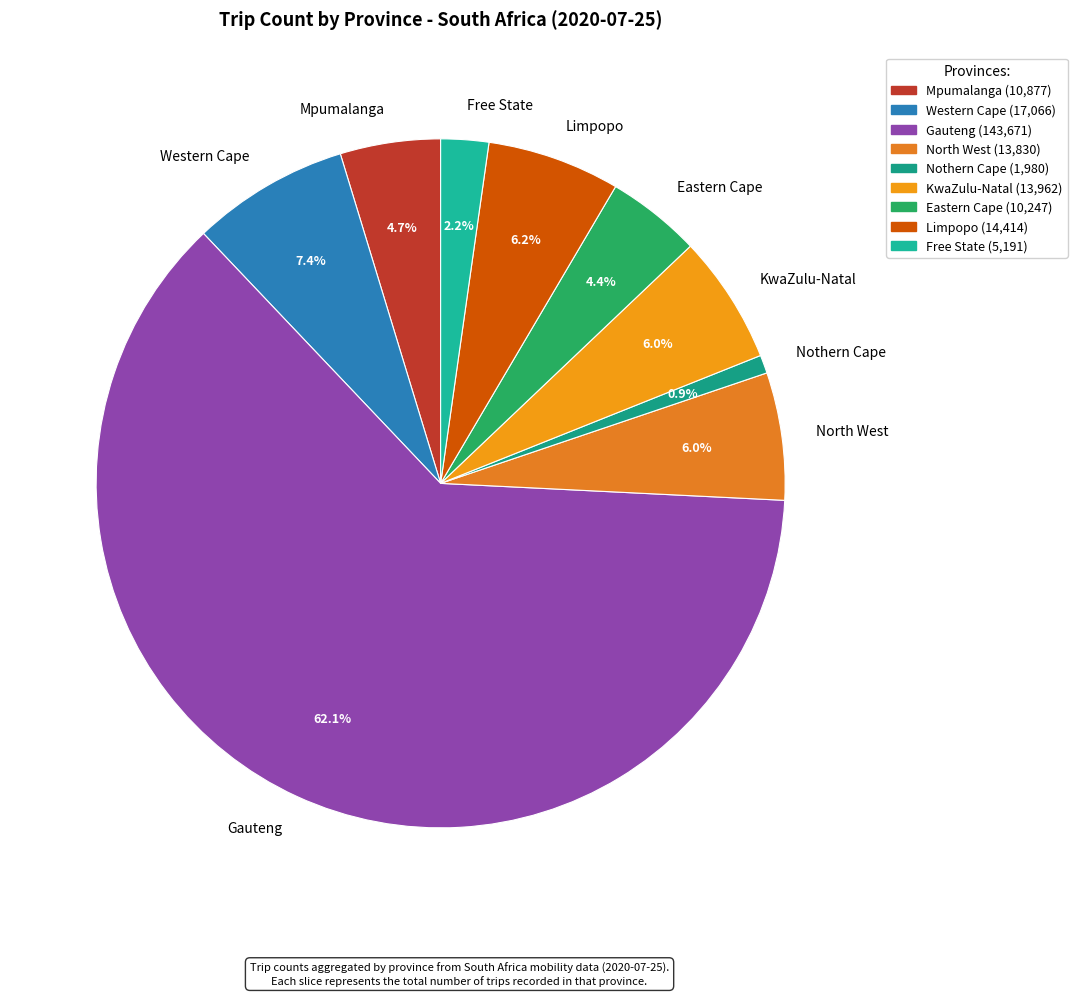

Which has a higher value, Western Cape or Mpumalanga?

Western Cape